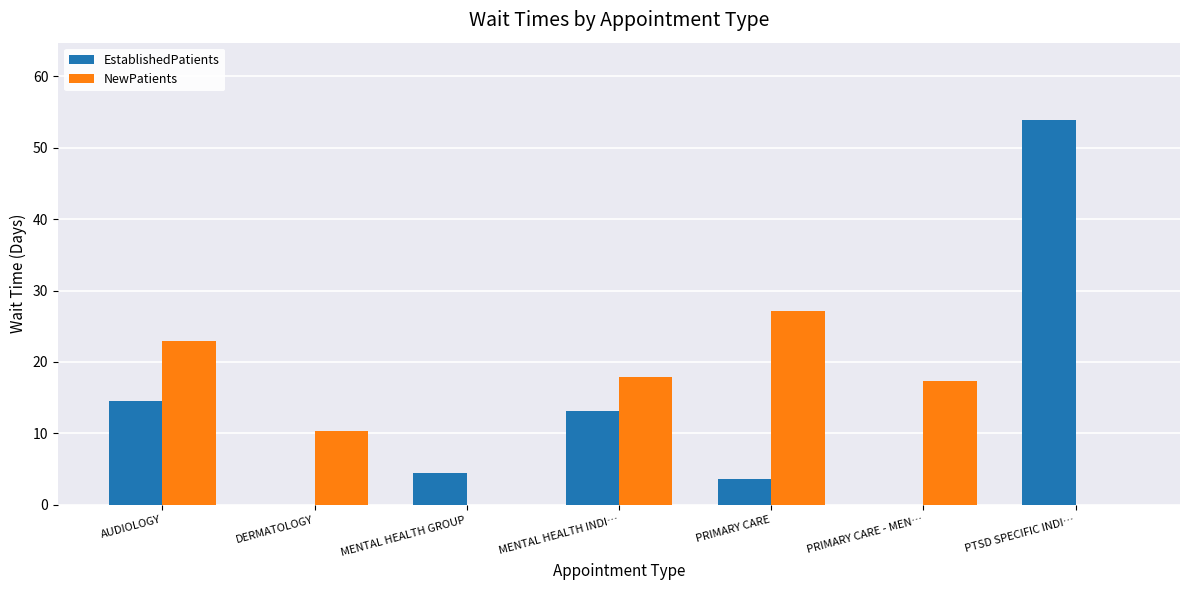

How many groups of bars are there?

7